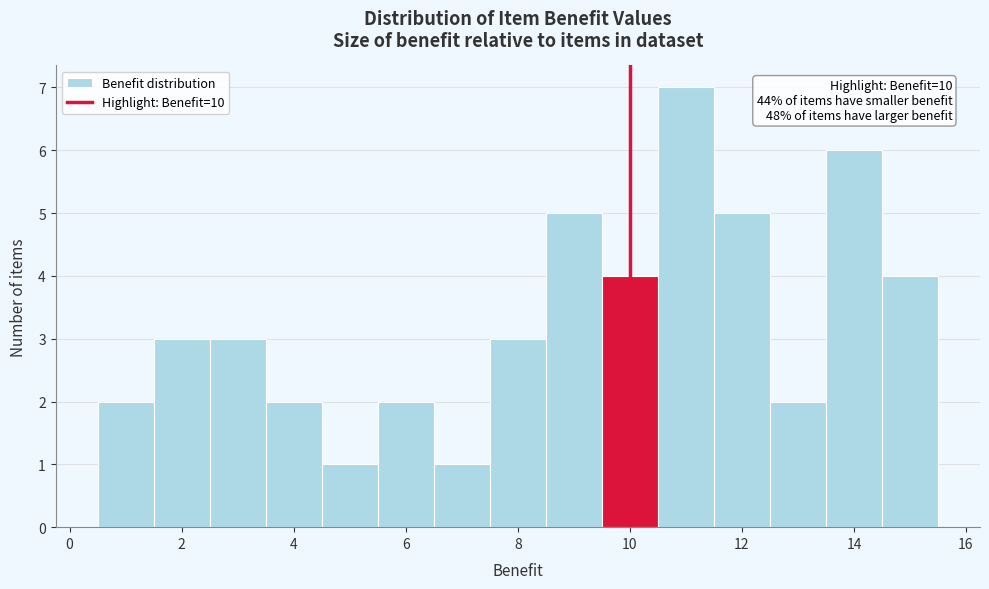

Over which range of the x-axis is the bar tallest?

10.5 to 11.5